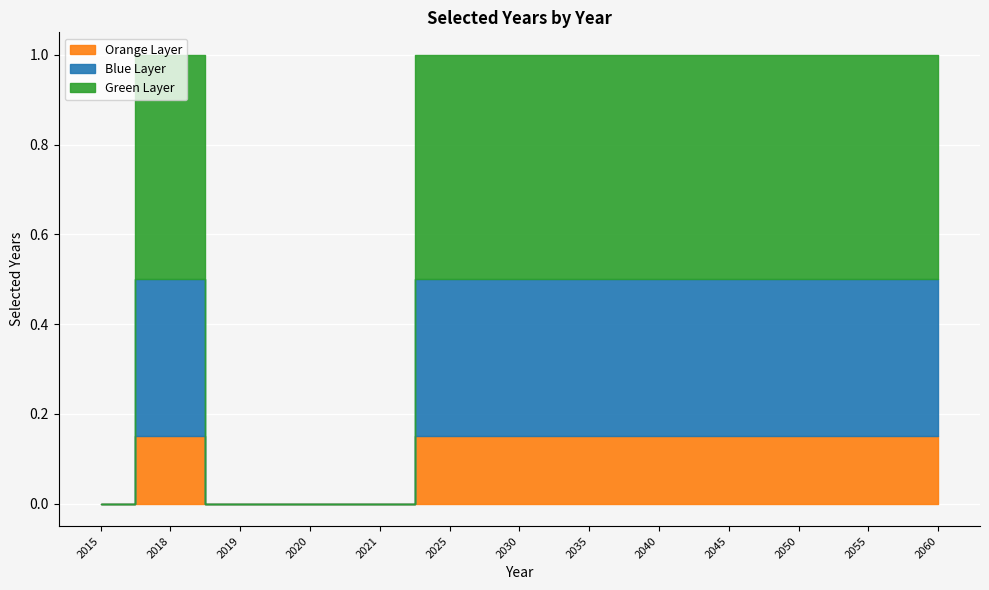

How many values are between 0 and 1?

13